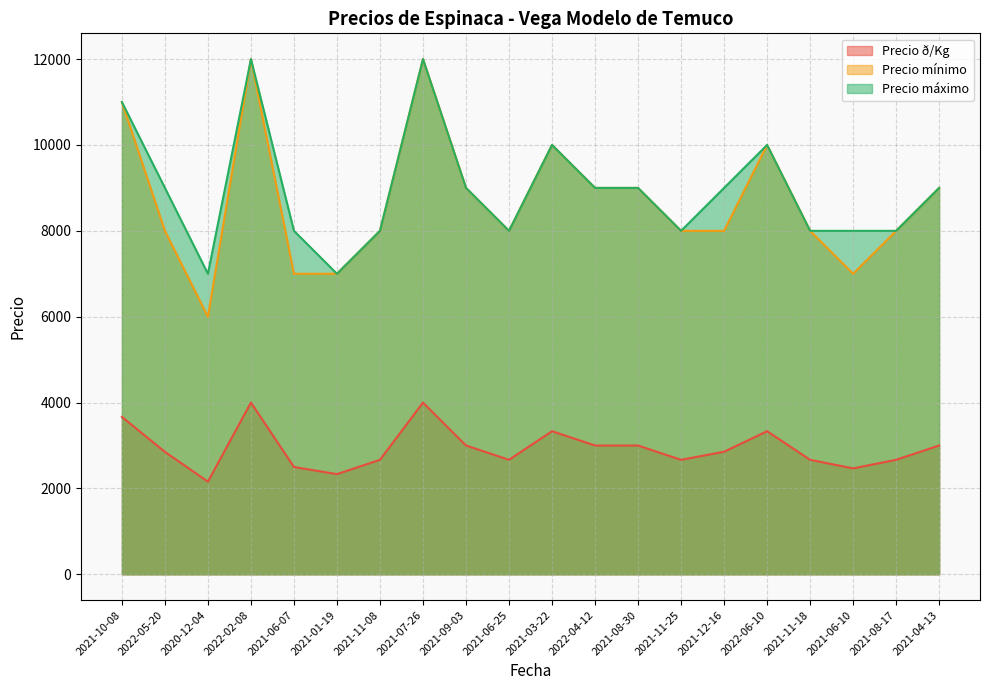

Count the Precio máximo values in the range 8000 to 10000.

15